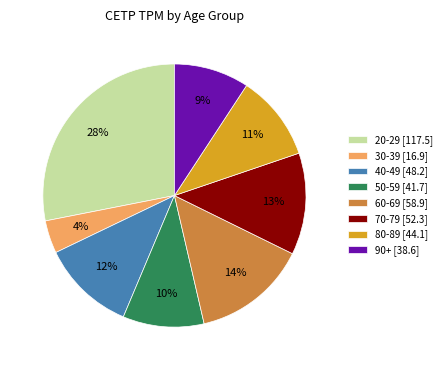

Approximately how many times larger is the value at 20-29 [117.5] compared to 30-39 [16.9]?

7.0